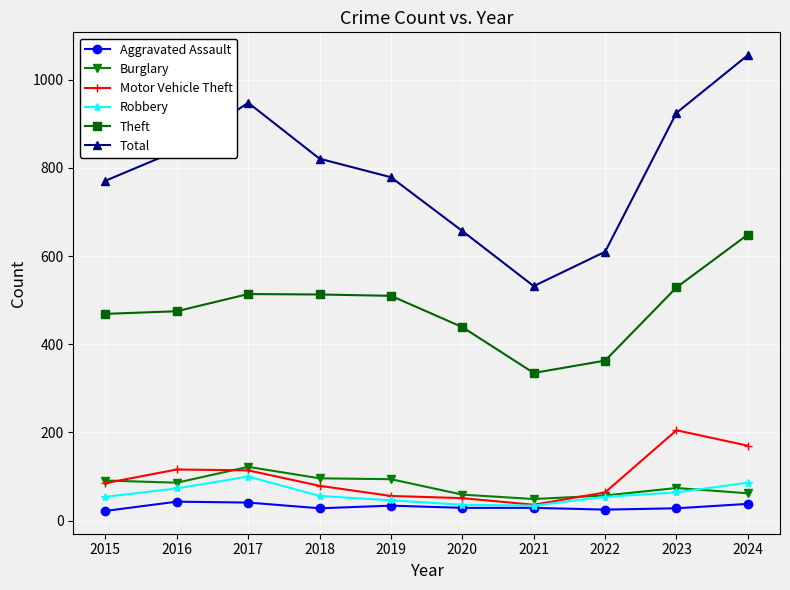

Which series has the largest total across all categories?

Total